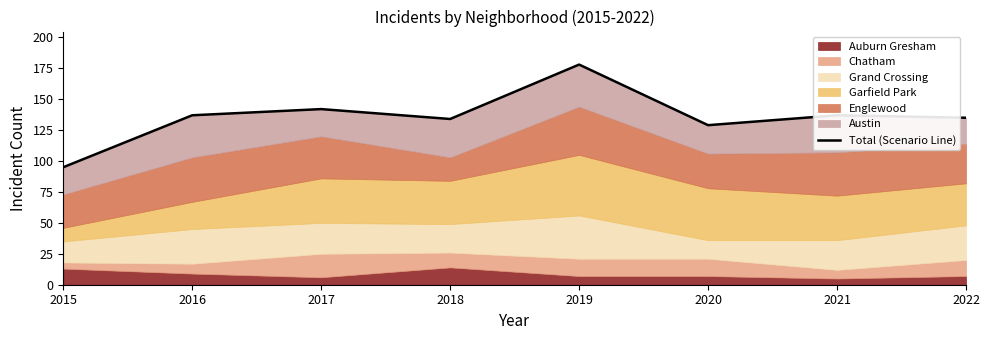

List the labels in order of value, smallest first.

2015, 2020, 2018, 2022, 2016, 2021, 2017, 2019